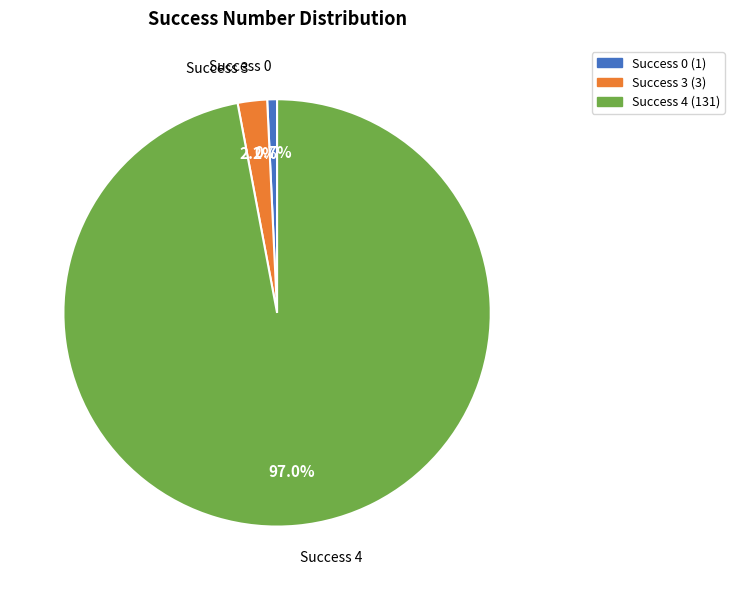

How many segments does this pie chart have?

3